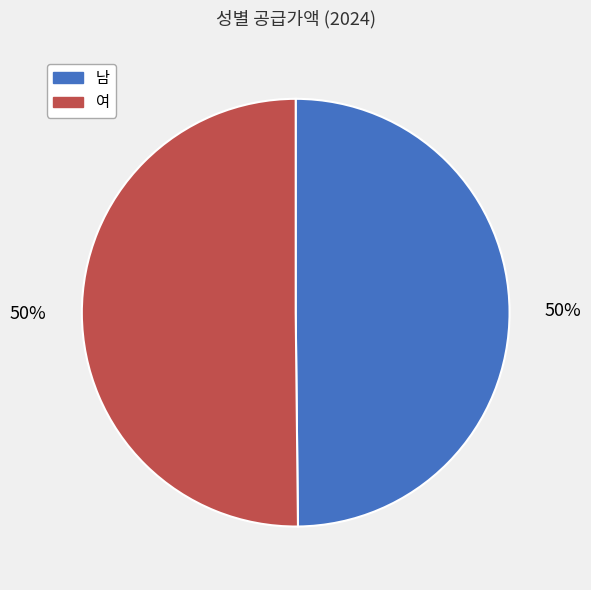

To the nearest percent, what is the combined percentage of 남 and 여?

100%